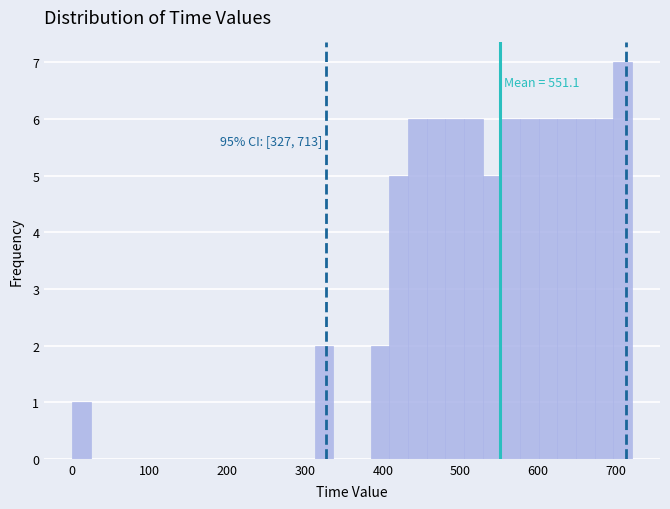

Read against the x-axis, roughly where is the centre of the tallest bar?

710